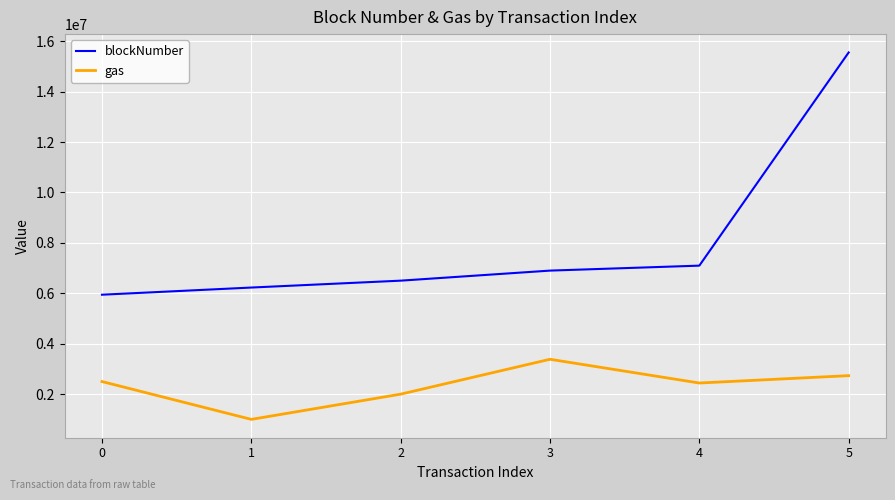

True or false: gas has a value of 2441888 at 4.

True